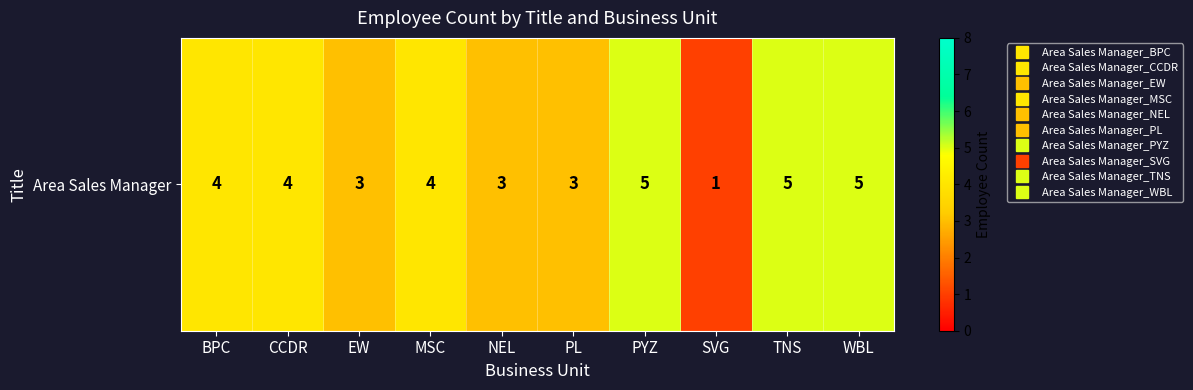

How many data points are less than 4?

4